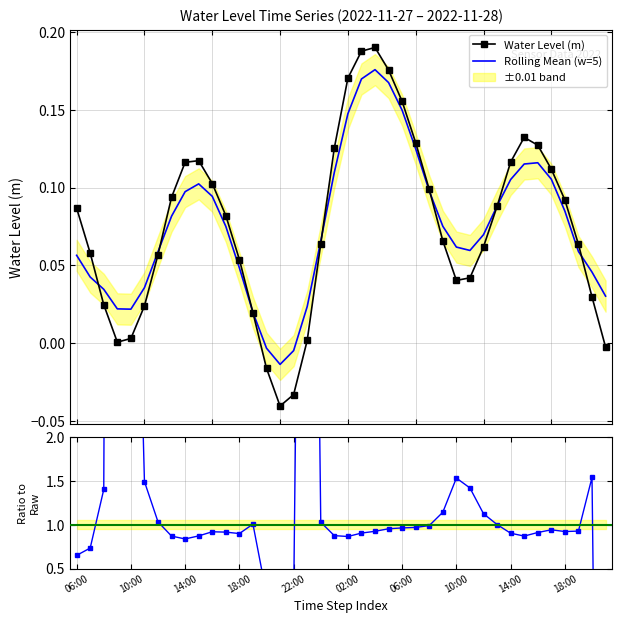

How many interior local peaks does the Smoothed / Raw series have?

8